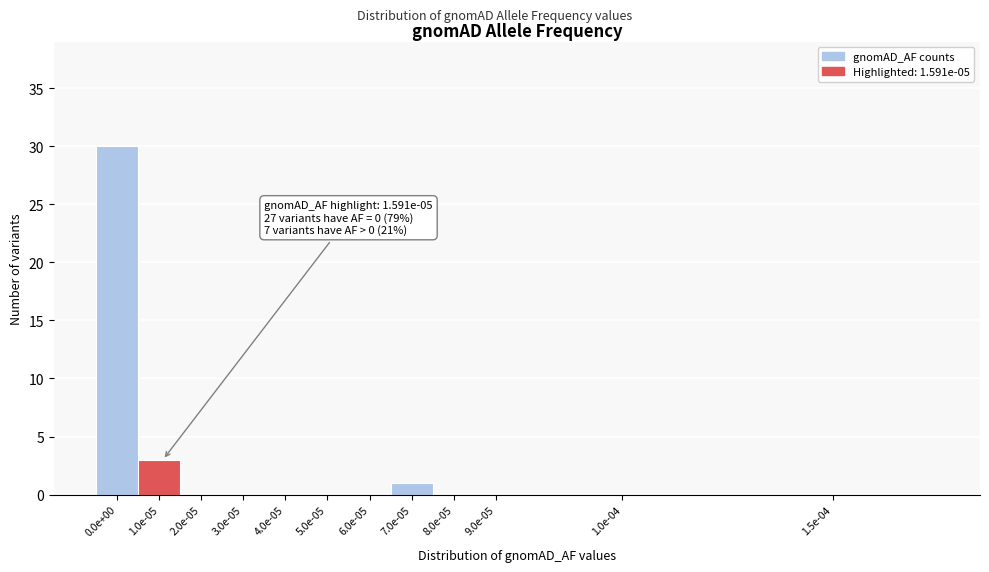

Reading left to right, list all the values displayed in this chart.

0.0e+00=30	1.0e-05=3	2.0e-05=0	3.0e-05=0	4.0e-05=0	5.0e-05=0	6.0e-05=0	7.0e-05=1	8.0e-05=0	9.0e-05=0	1.0e-04=0	1.5e-04=0